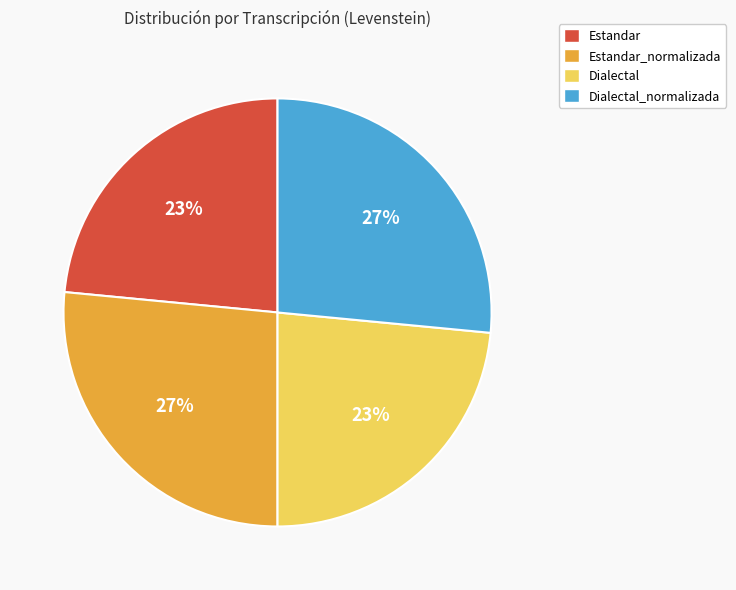

To the nearest percent, what percentage of the pie is Dialectal_normalizada?

27%